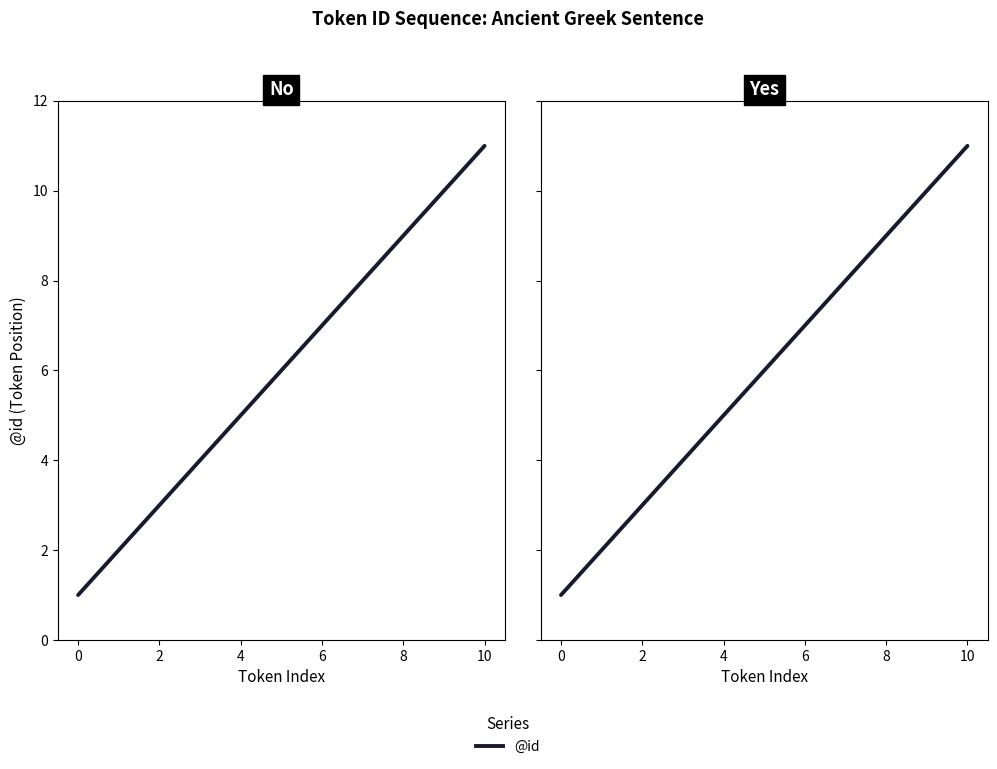

What is the difference between the maximum and minimum values?

10